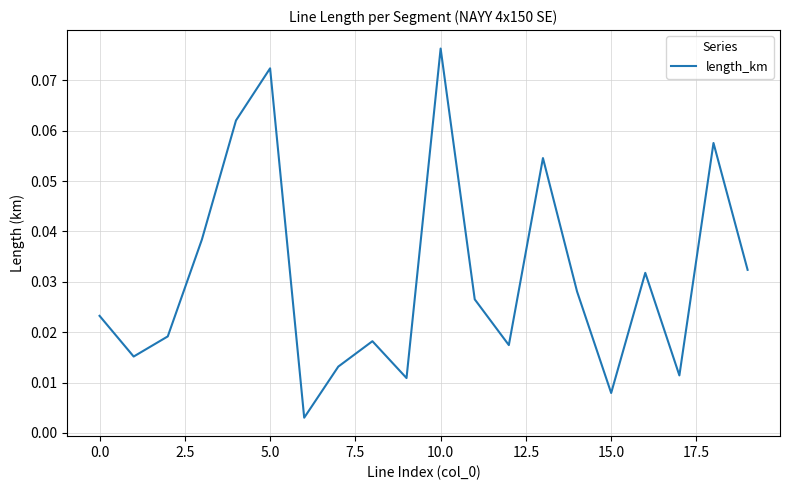

Count the number of data series in this chart.

1